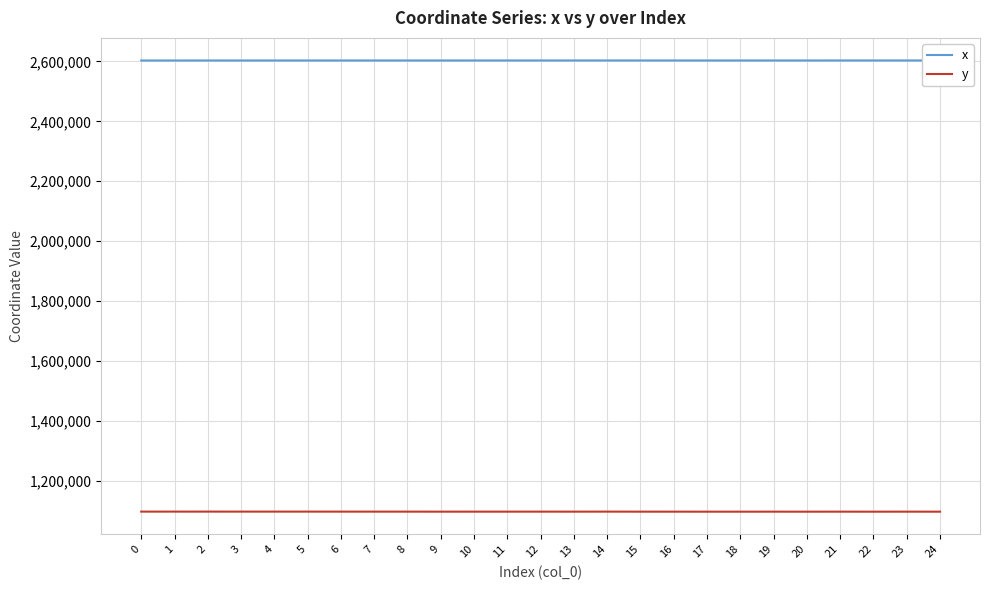

Rank the series by their average value, from highest to lowest.

x, y